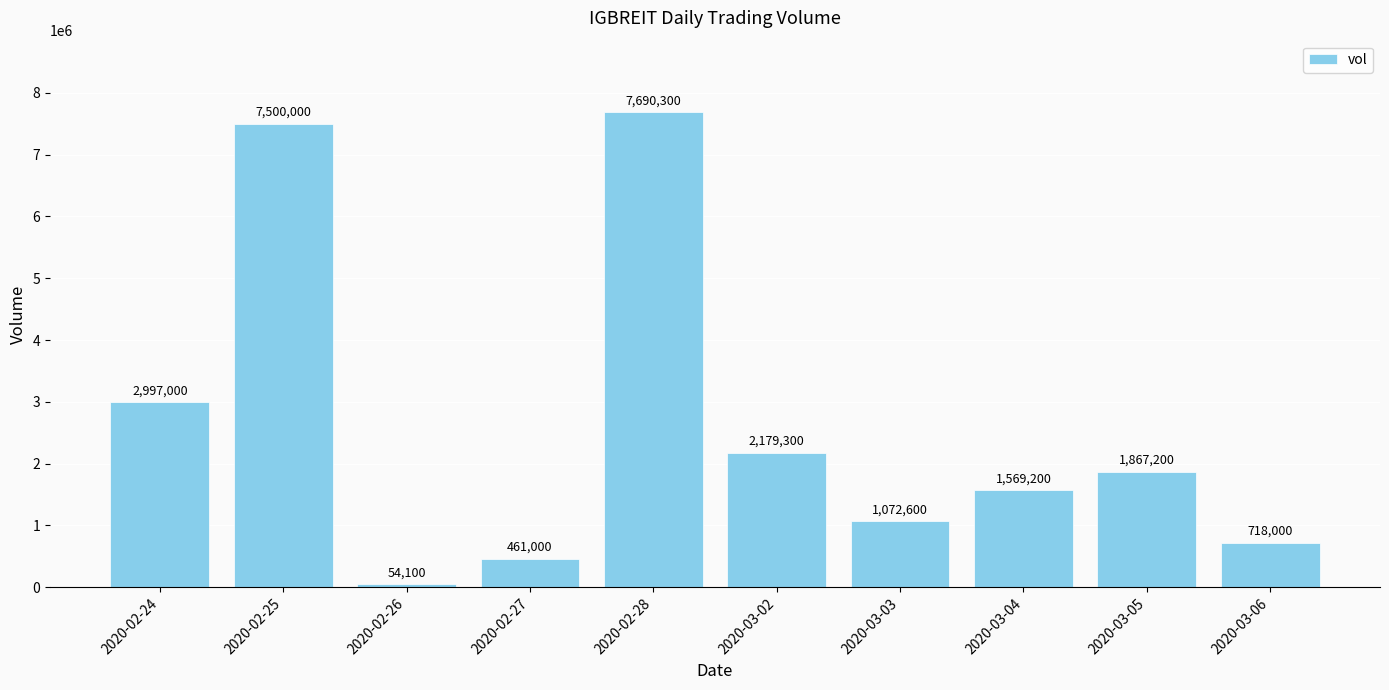

What is the sum of the values at 2020-02-25 and 2020-02-26?

7554100